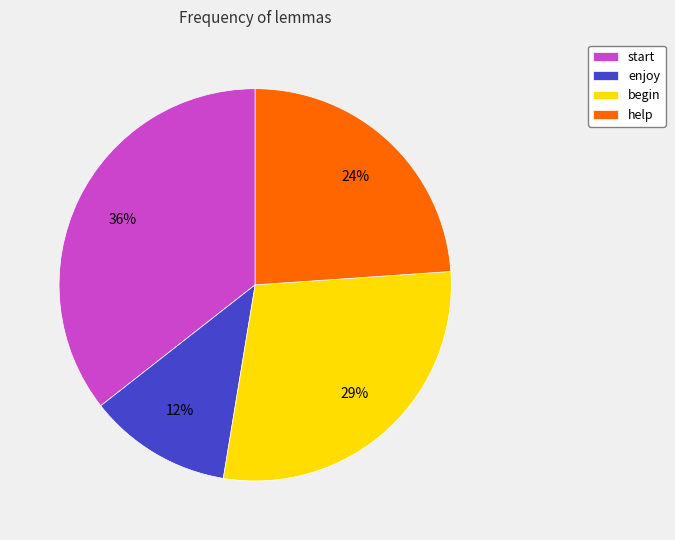

Is help the majority of the pie?

No